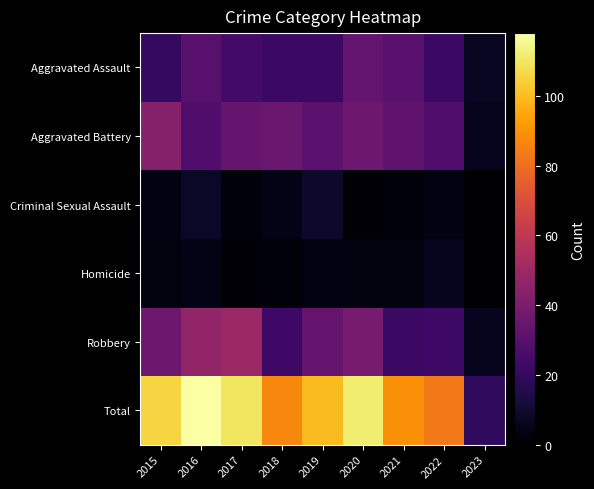

How many values in the Aggravated Battery series exceed 32?

4